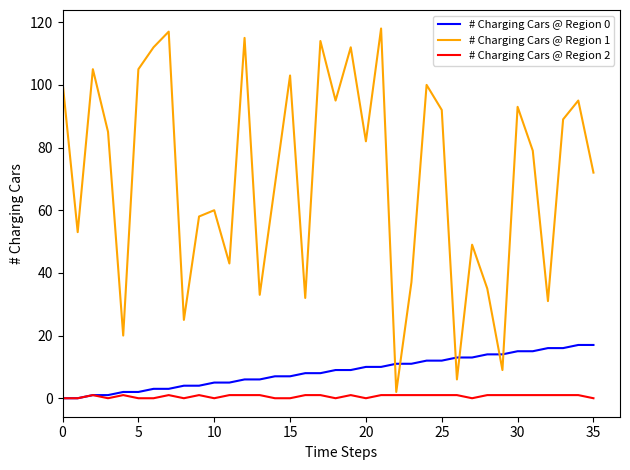

List the series in order of their peak value, lowest first.

# Charging Cars @ Region 2, # Charging Cars @ Region 0, # Charging Cars @ Region 1